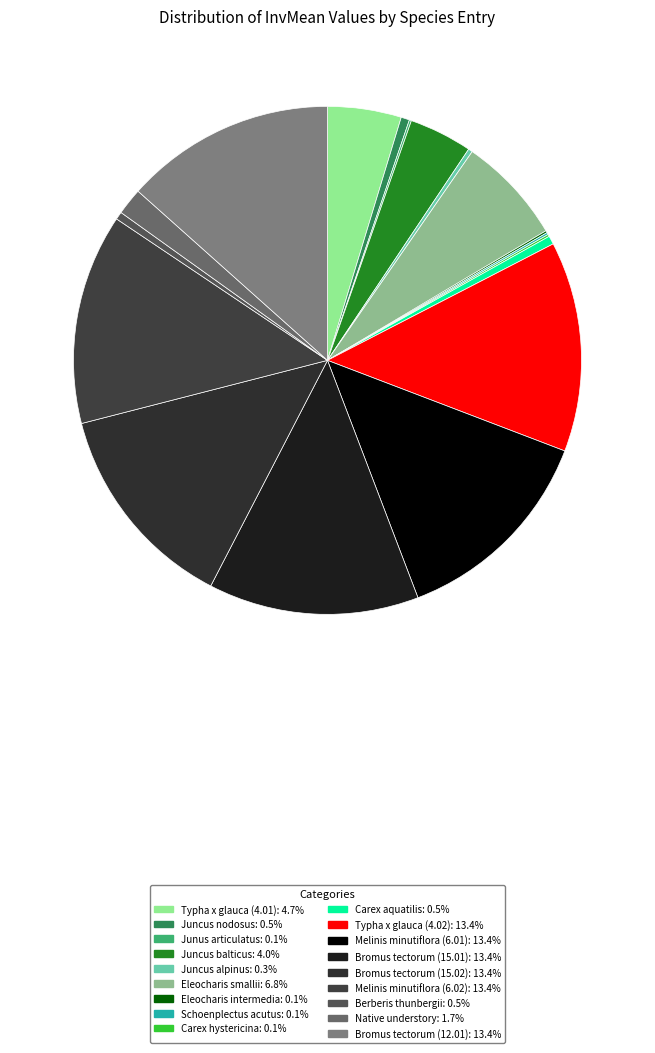

How many segments does this pie chart have?

18